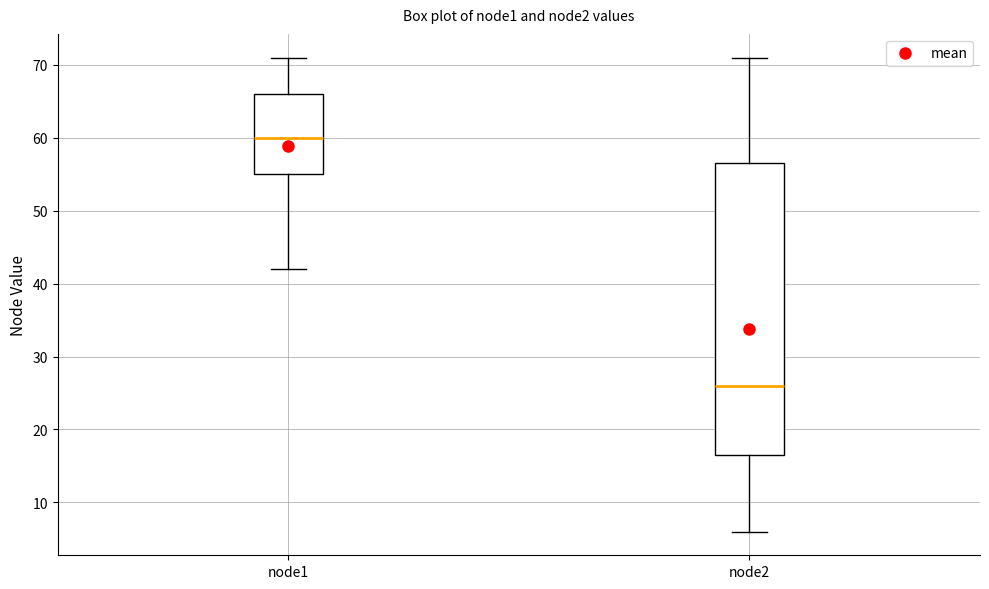

Reading left to right, read every box against the y-axis: the position of its median line, the range the box covers, and the ends of its whiskers. The values are not printed on the chart, so give them approximately, as read against the axis.

node1: median 60, box 55 to 66, whiskers 42 to 71
node2: median 26, box 17 to 57, whiskers 6 to 71